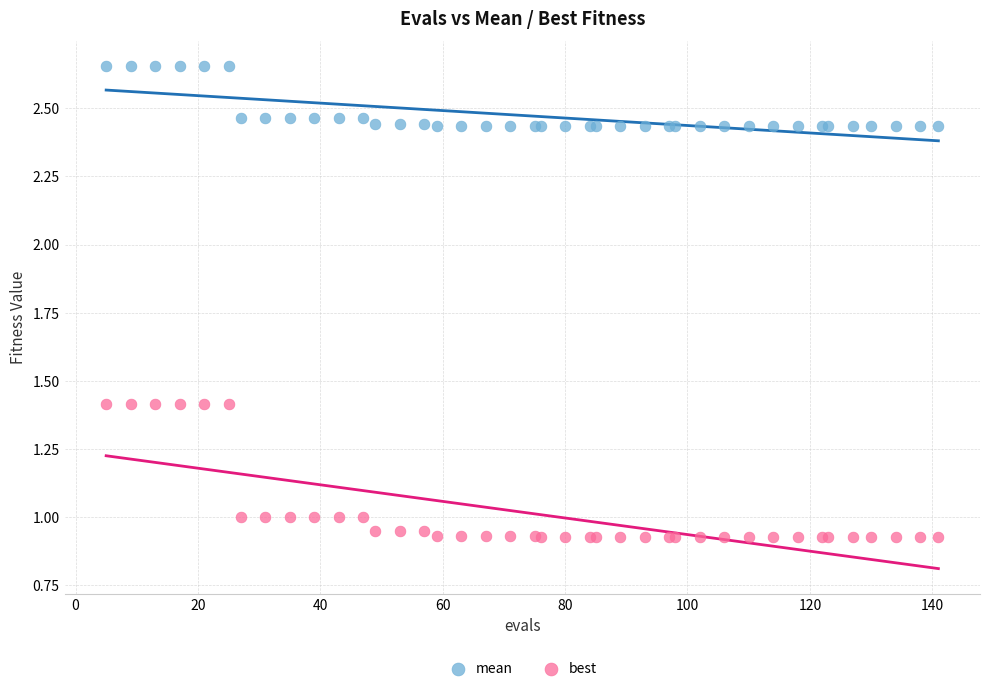

Which series has the widest spread of Y values?

best